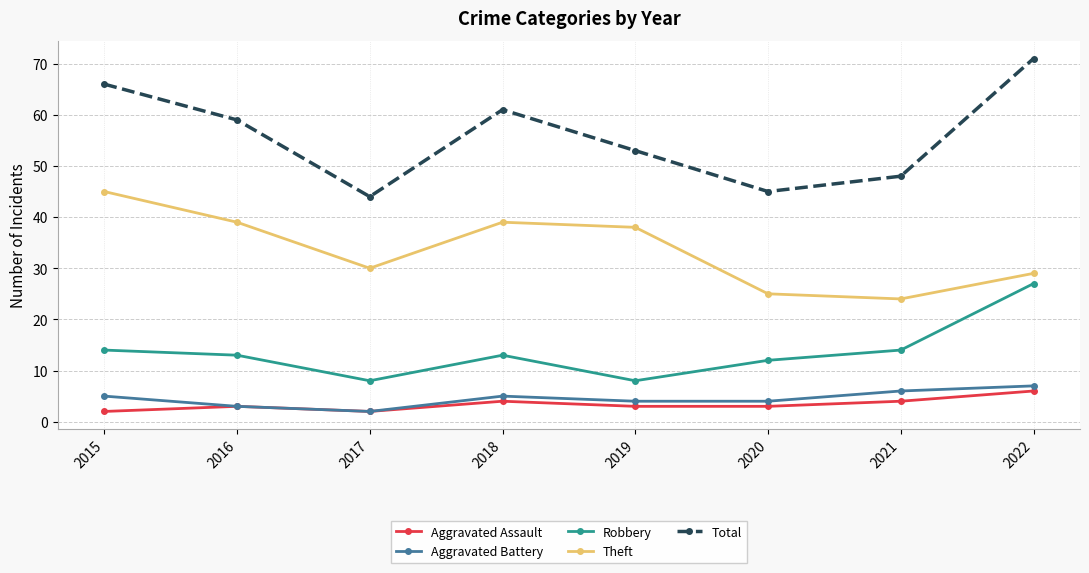

At 2019, list the series in order from smallest to largest.

Aggravated Assault, Aggravated Battery, Robbery, Theft, Total